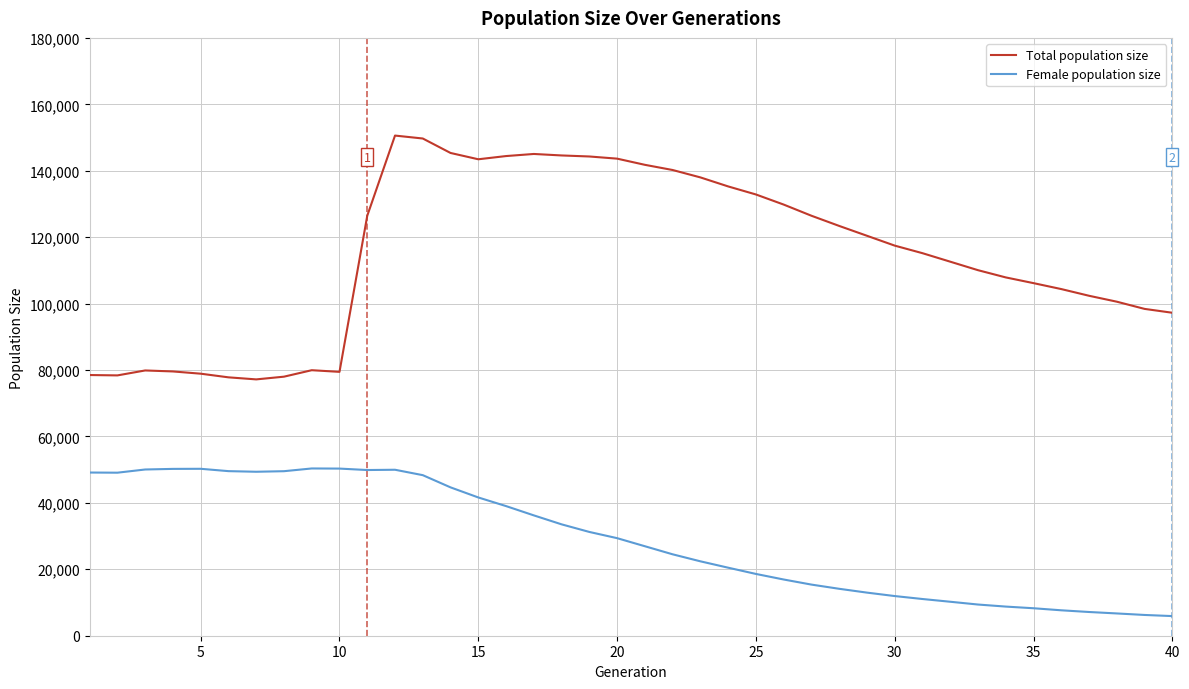

What is the average value of the Female population size series?

29188